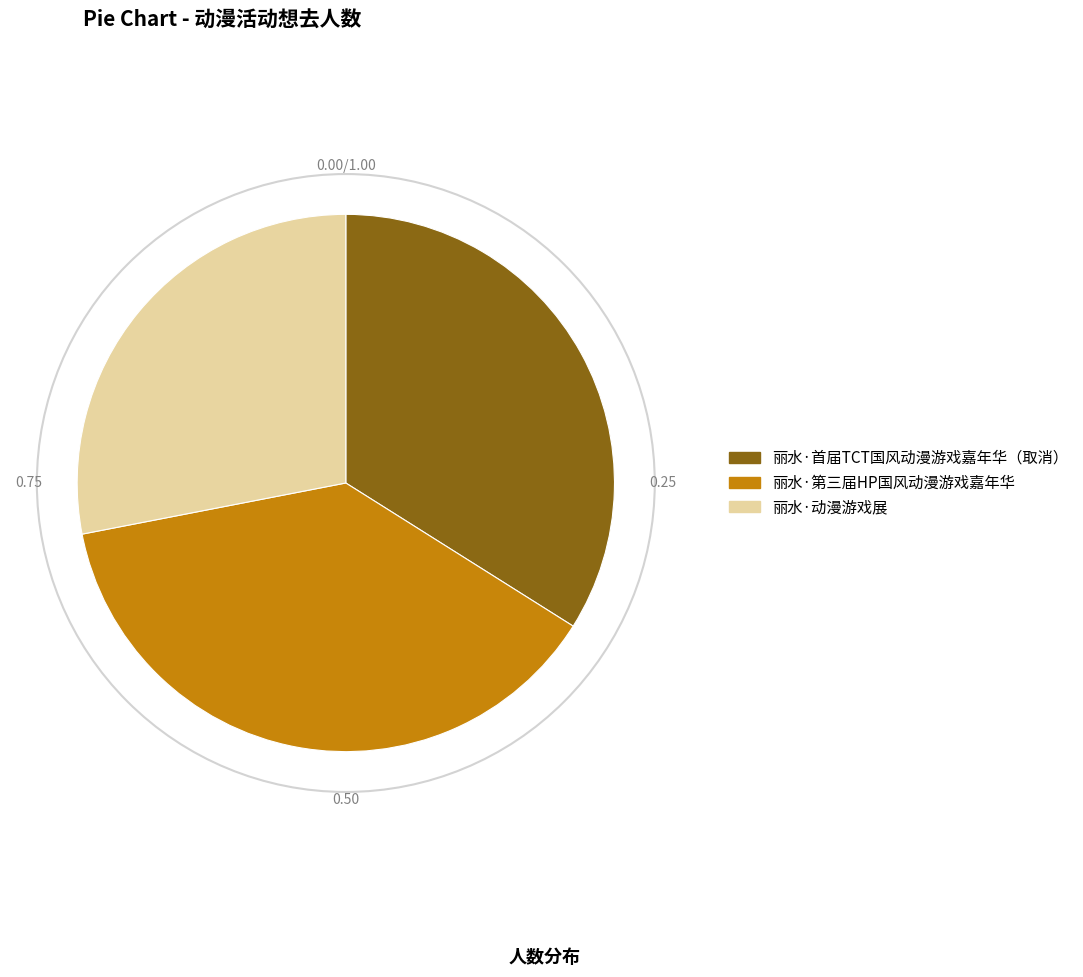

Approximately how many times larger is the value at 丽水·首届TCT国风动漫游戏嘉年华（取消） compared to 丽水·动漫游戏展?

1.2